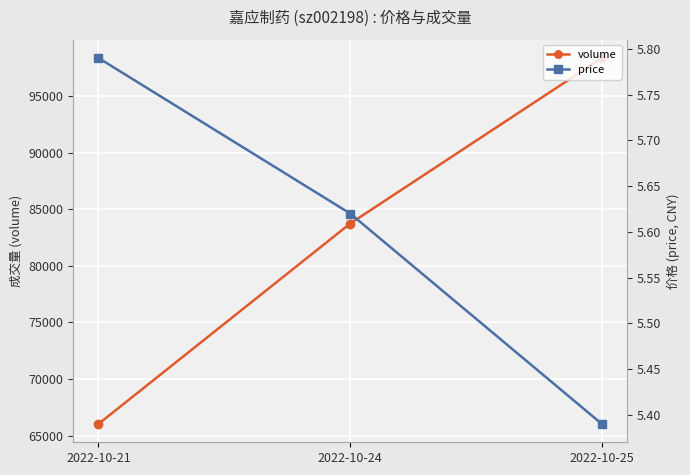

What is the lowest value of the volume series?

66032